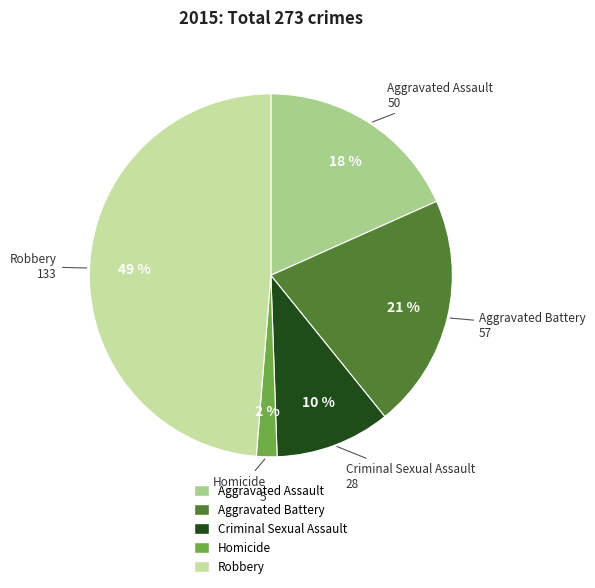

Which has a higher value, Aggravated Assault or Criminal Sexual Assault?

Aggravated Assault